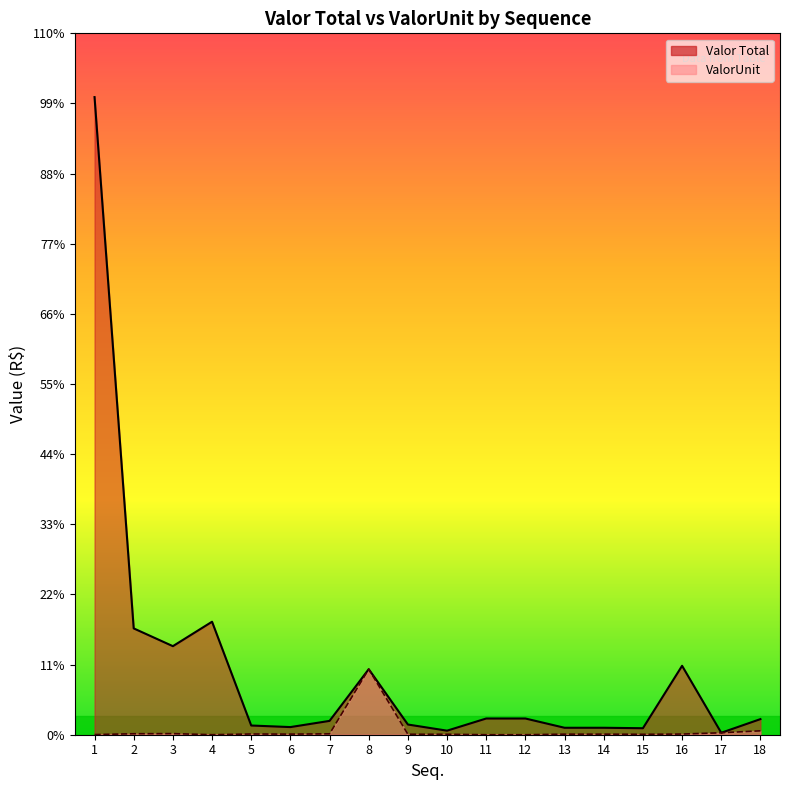

Where is the first local minimum for ValorUnit?

4